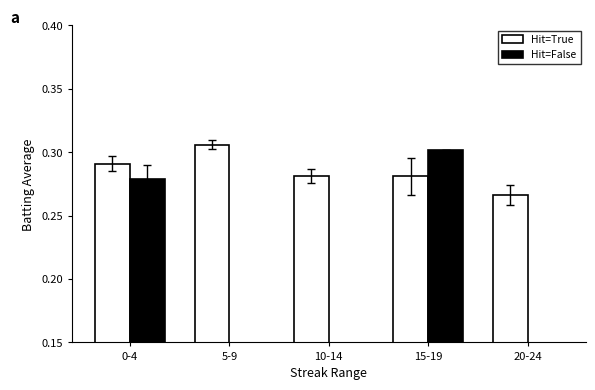

Are the bars horizontal?

No